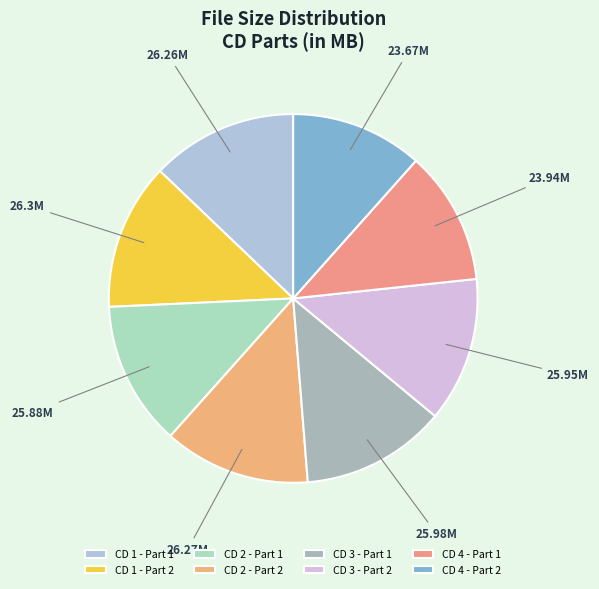

Does any single category account for the majority?

No